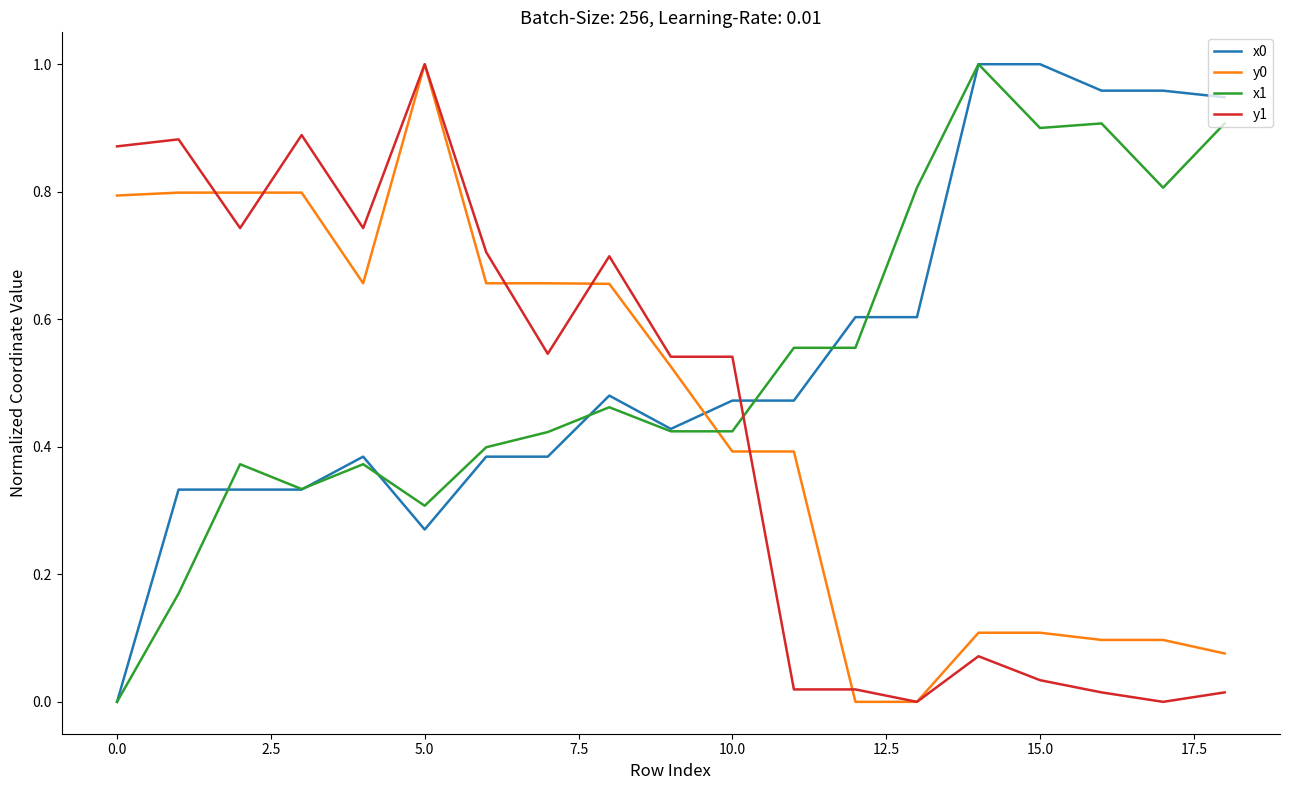

True or false: y1 and x1 intersect in this chart.

True